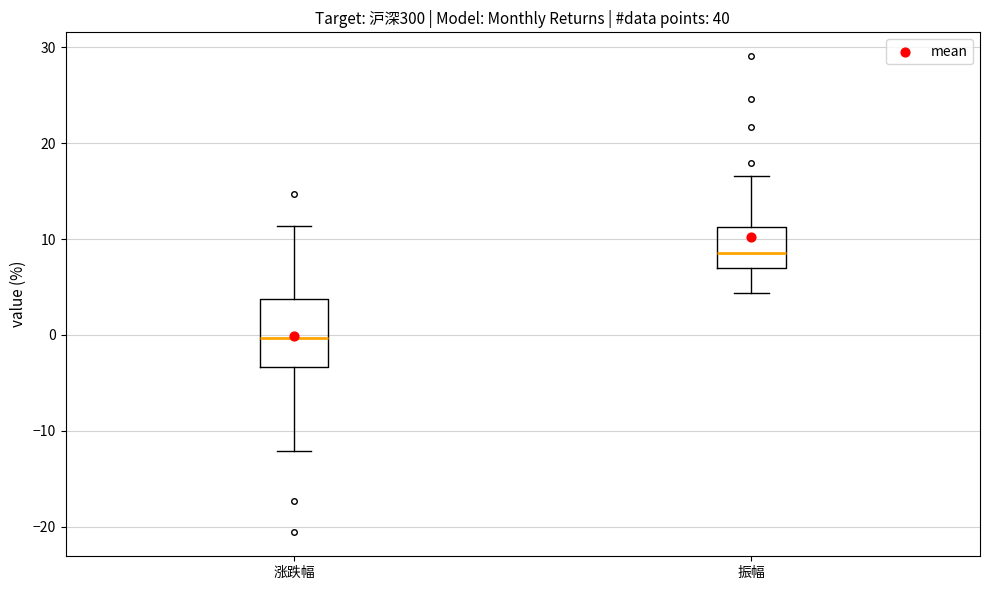

Where does the upper whisker of the box for 振幅 end on the y-axis? The values are not printed on the chart, so give them approximately, as read against the axis.

17